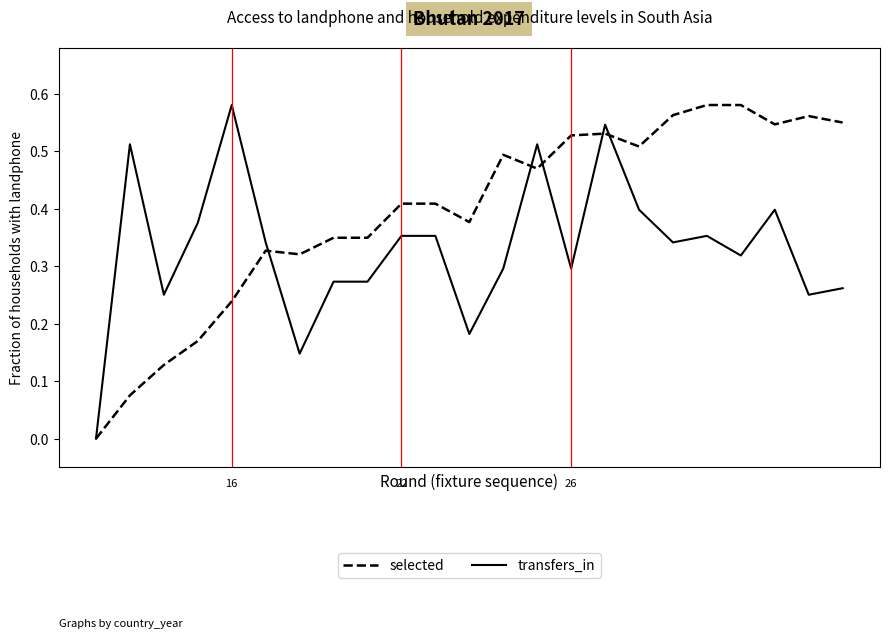

Which series has the largest total across all categories?

selected